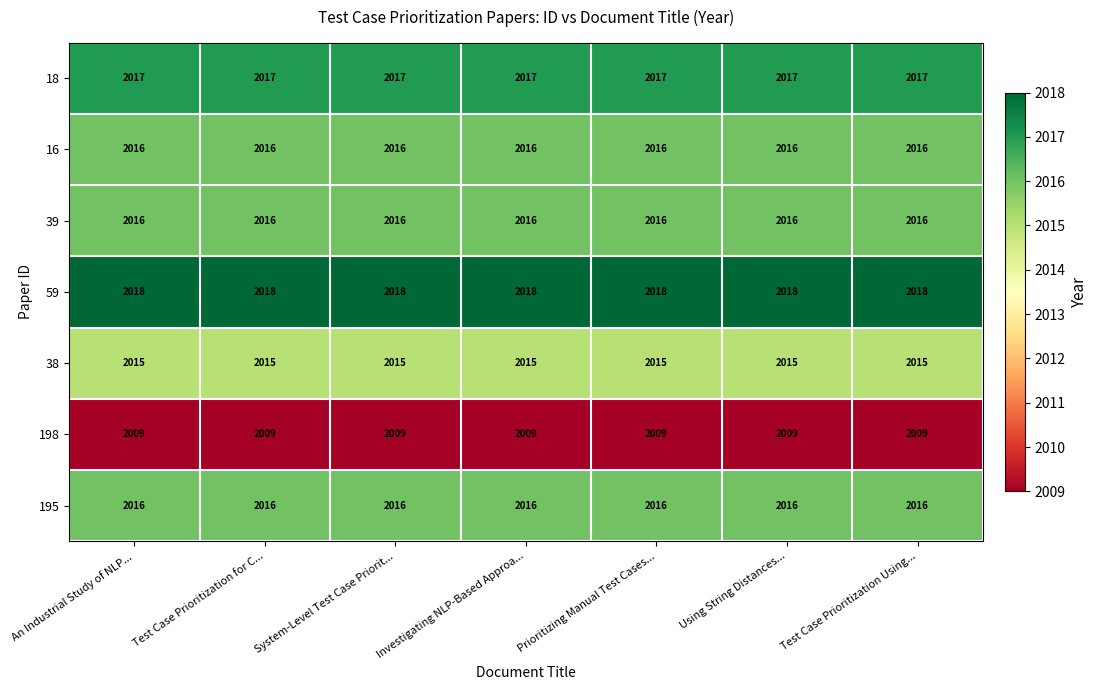

What is the difference between the highest and lowest values at An Industrial Study of NLP...?

9